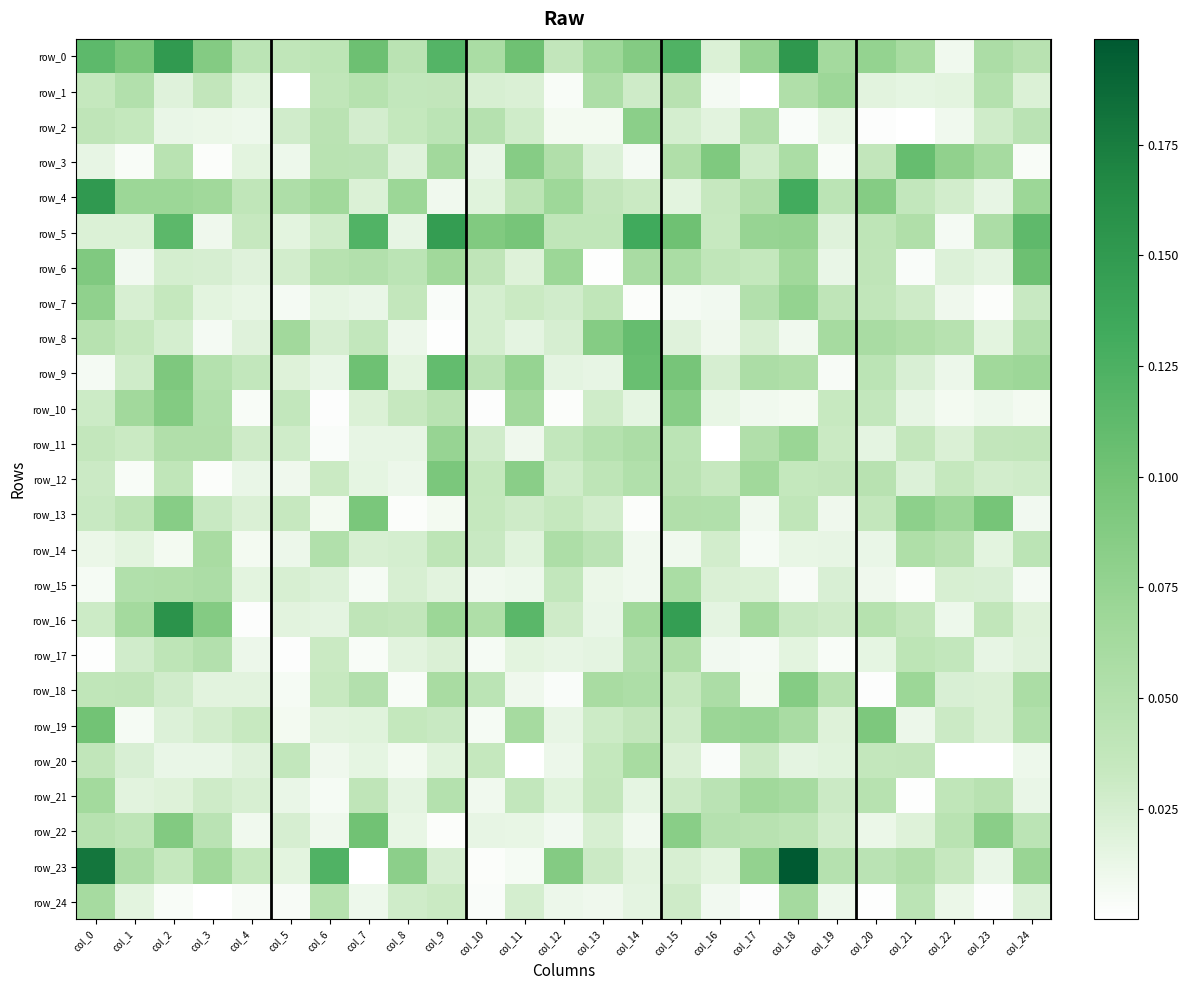

What is the difference between the highest and lowest values at col_13?

0.1